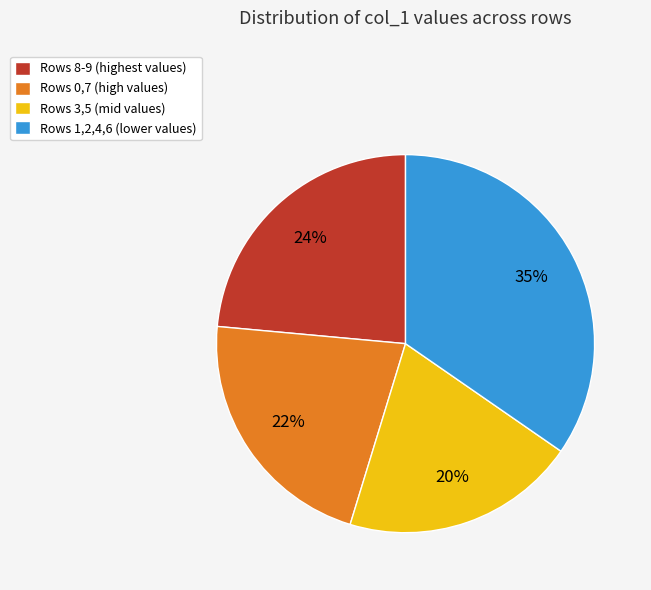

Which slice is the smallest?

Rows 3,5 (mid values)